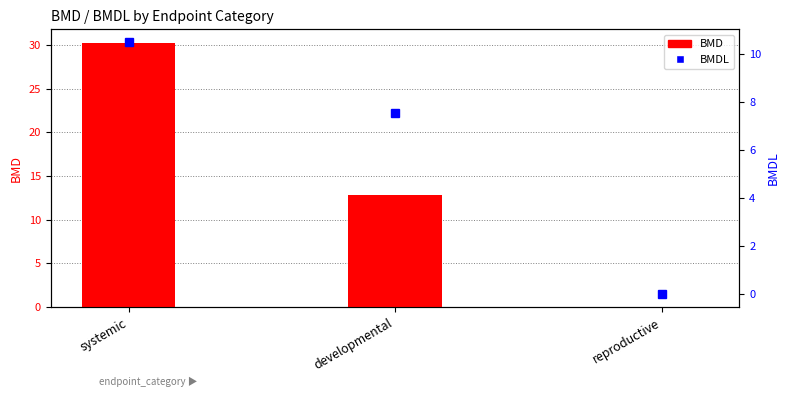

True or false: BMD has a value of 19.8 at systemic.

False